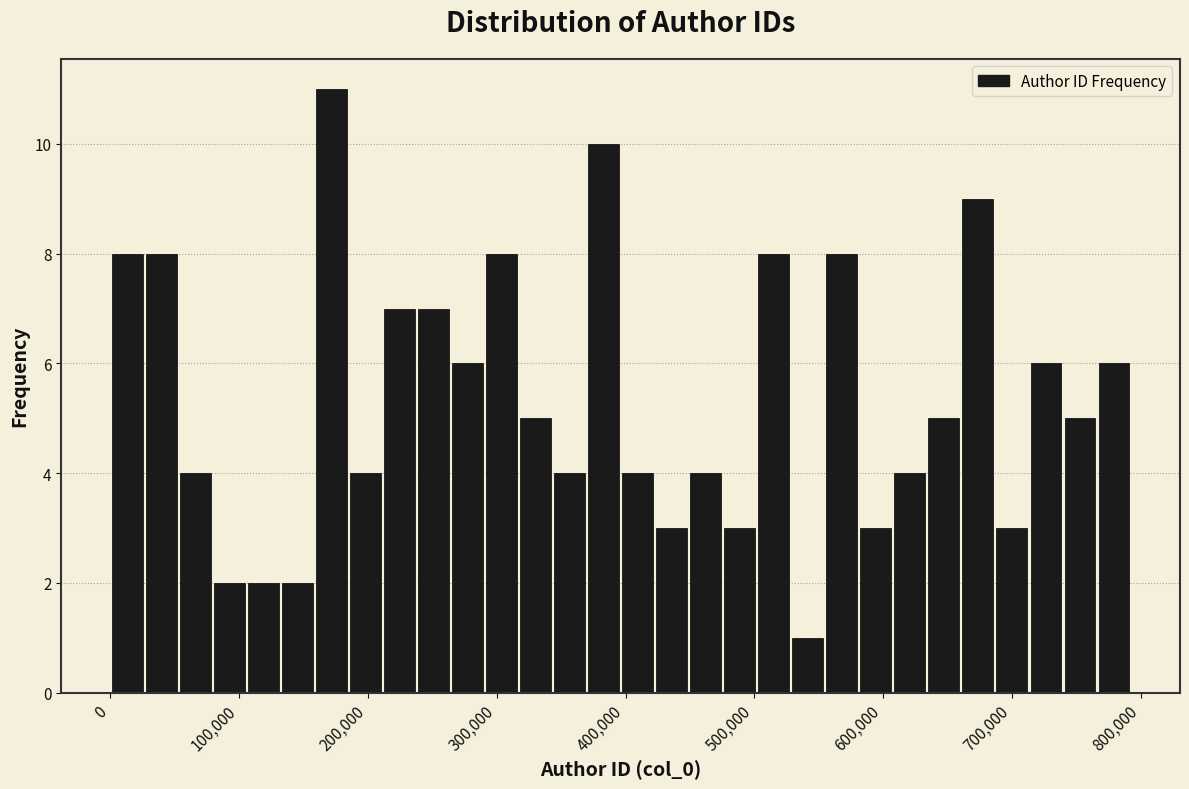

Read against the x-axis, roughly where is the centre of the tallest bar?

170000